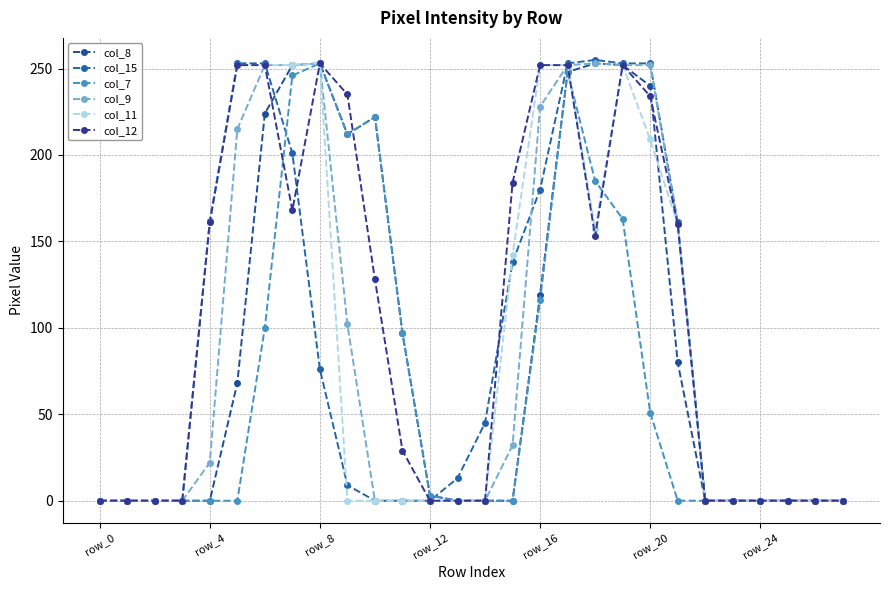

Reading left to right, list all the values displayed in this chart.

col_8: 0	0	0	0	0	68	224	252	253	212	222	97	3	0	0	0	119	248	253	252	240	80	0	0	0	0	0	0
col_15: 0	0	0	0	162	253	253	201	76	9	0	0	0	13	45	138	180	253	255	253	253	161	0	0	0	0	0	0
col_7: 0	0	0	0	0	0	100	246	253	212	222	97	3	0	0	0	116	248	185	163	51	0	0	0	0	0	0	0
col_9: 0	0	0	0	22	215	252	252	253	102	0	0	0	0	0	32	228	252	253	252	252	160	0	0	0	0	0	0
col_11: 0	0	0	0	161	252	252	252	253	0	0	0	0	0	0	142	252	252	157	252	209	160	0	0	0	0	0	0
col_12: 0	0	0	0	161	252	252	168	253	235	128	29	0	0	0	184	252	252	153	252	234	160	0	0	0	0	0	0